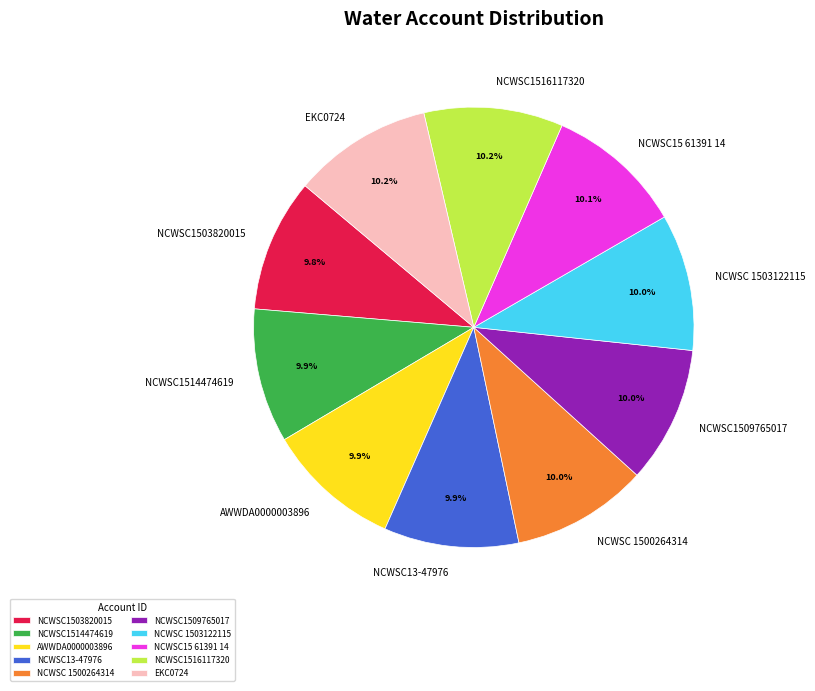

Does any single category account for the majority?

No